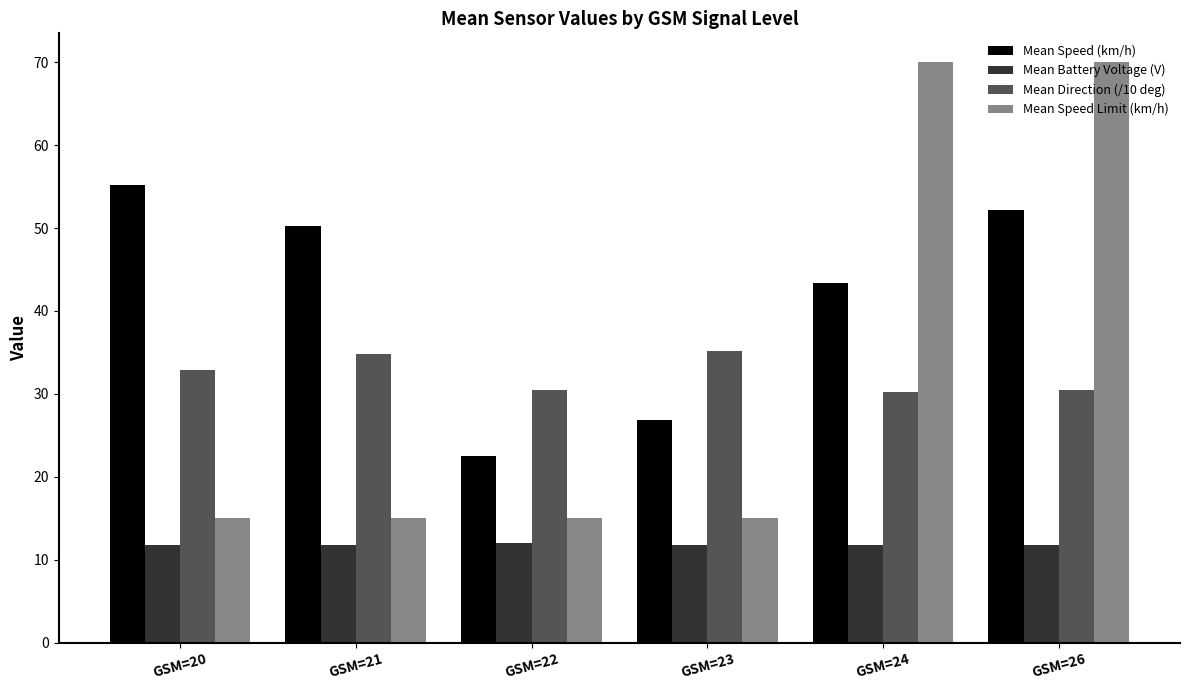

What is the spread (max minus min) of values at GSM=20?

43.4